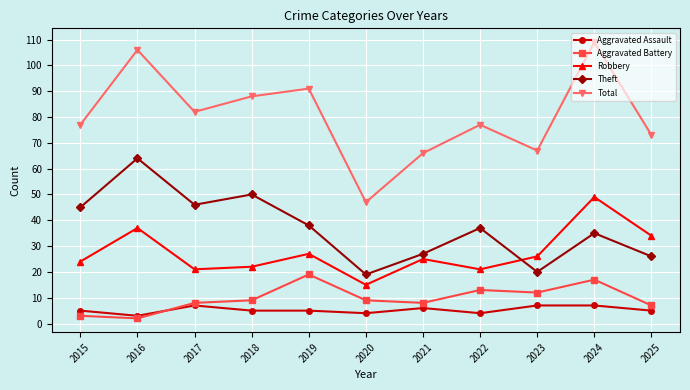

Rank the categories by Theft value from lowest to highest.

2020, 2023, 2025, 2021, 2024, 2022, 2019, 2015, 2017, 2018, 2016